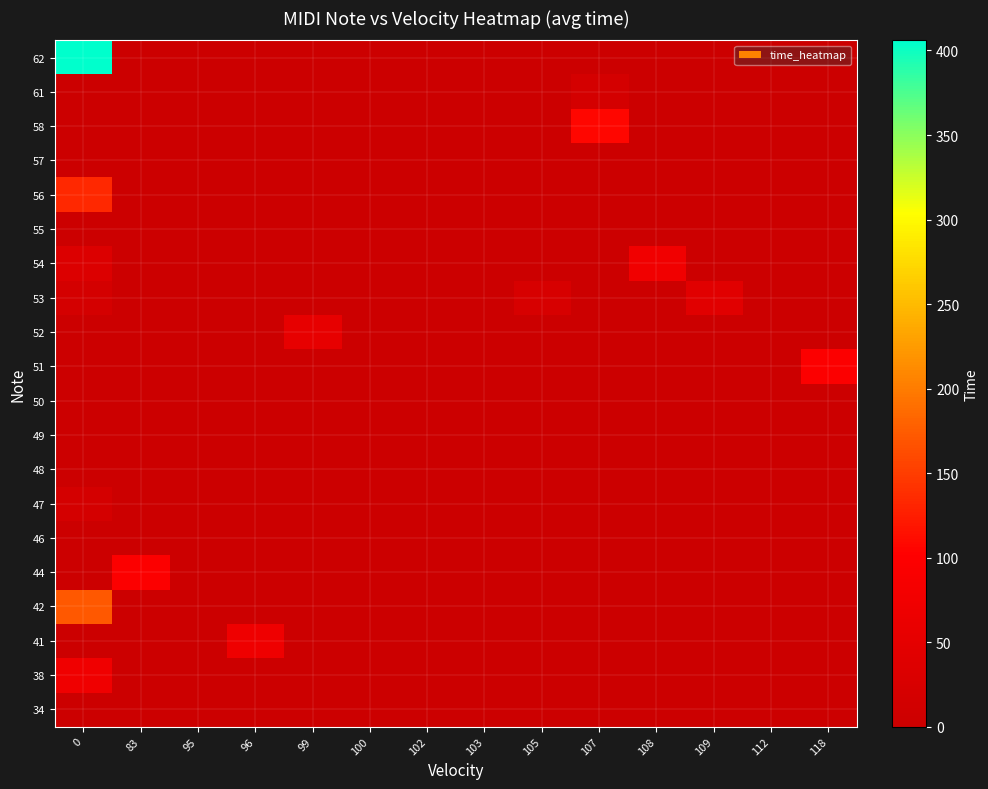

Reading left to right, list all the values displayed in this chart.

34: 0=0	83=0	95=0	96=0	99=0	100=0	102=0	103=0	105=0	107=0	108=0	109=0	112=0	118=0
38: 0=73	83=0	95=0	96=0	99=0	100=0	102=0	103=0	105=0	107=0	108=0	109=0	112=0	118=0
41: 0=0	83=0	95=0	96=70	99=0	100=0	102=0	103=0	105=0	107=0	108=0	109=0	112=0	118=0
42: 0=172	83=0	95=0	96=0	99=0	100=0	102=0	103=0	105=0	107=0	108=0	109=0	112=0	118=0
44: 0=0	83=96	95=0	96=0	99=0	100=0	102=0	103=0	105=0	107=0	108=0	109=0	112=0	118=0
46: 0=0	83=0	95=0	96=0	99=0	100=0	102=0	103=0	105=0	107=0	108=0	109=0	112=0	118=0
47: 0=19	83=0	95=0	96=0	99=0	100=0	102=0	103=0	105=0	107=0	108=0	109=0	112=0	118=0
48: 0=1	83=0	95=0	96=0	99=0	100=0	102=0	103=0	105=0	107=0	108=0	109=0	112=0	118=0
49: 0=0	83=0	95=0	96=0	99=0	100=0	102=0	103=0	105=0	107=0	108=0	109=0	112=0	118=0
50: 0=0	83=0	95=0	96=0	99=0	100=0	102=0	103=0	105=0	107=0	108=0	109=0	112=0	118=0
51: 0=0	83=0	95=0	96=0	99=0	100=0	102=0	103=0	105=0	107=0	108=0	109=0	112=0	118=96
52: 0=0	83=0	95=0	96=0	99=55	100=0	102=0	103=0	105=0	107=0	108=0	109=0	112=0	118=0
53: 0=19	83=0	95=0	96=0	99=0	100=0	102=0	103=0	105=23	107=0	108=0	109=44	112=0	118=0
54: 0=34	83=0	95=0	96=0	99=0	100=0	102=0	103=0	105=0	107=0	108=76	109=0	112=0	118=0
55: 0=3	83=0	95=0	96=0	99=0	100=0	102=0	103=0	105=0	107=0	108=0	109=0	112=0	118=0
56: 0=134	83=0	95=0	96=0	99=0	100=0	102=0	103=0	105=0	107=0	108=0	109=0	112=0	118=0
57: 0=0	83=0	95=0	96=0	99=0	100=0	102=0	103=0	105=0	107=0	108=0	109=0	112=0	118=0
58: 0=2	83=0	95=0	96=0	99=0	100=0	102=0	103=0	105=0	107=107	108=0	109=0	112=0	118=0
61: 0=0	83=0	95=0	96=0	99=0	100=0	102=0	103=0	105=0	107=19	108=0	109=0	112=0	118=0
62: 0=406	83=0	95=0	96=0	99=0	100=0	102=0	103=0	105=0	107=0	108=0	109=0	112=0	118=0